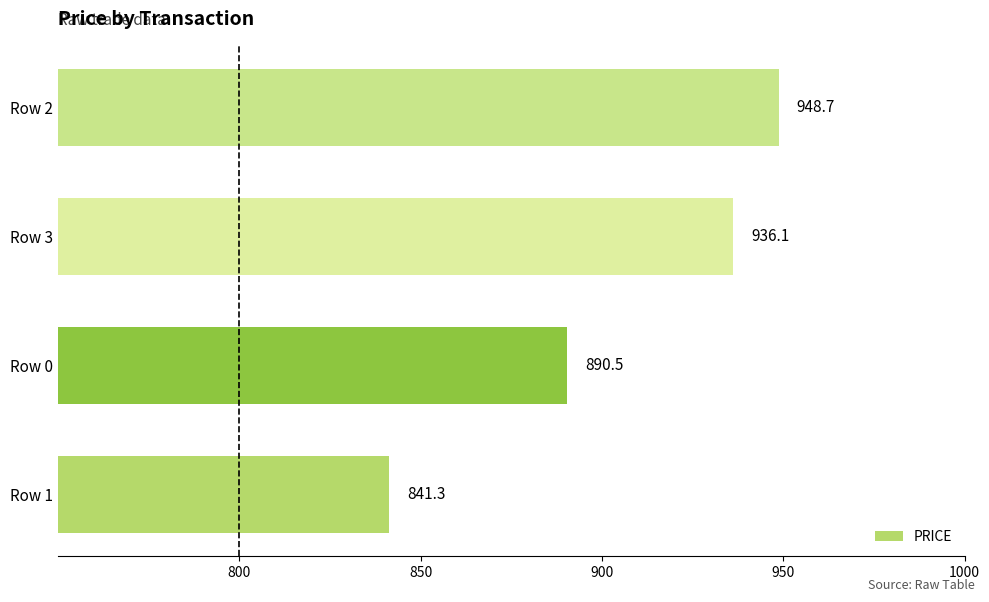

How many distinct data groups are displayed?

1